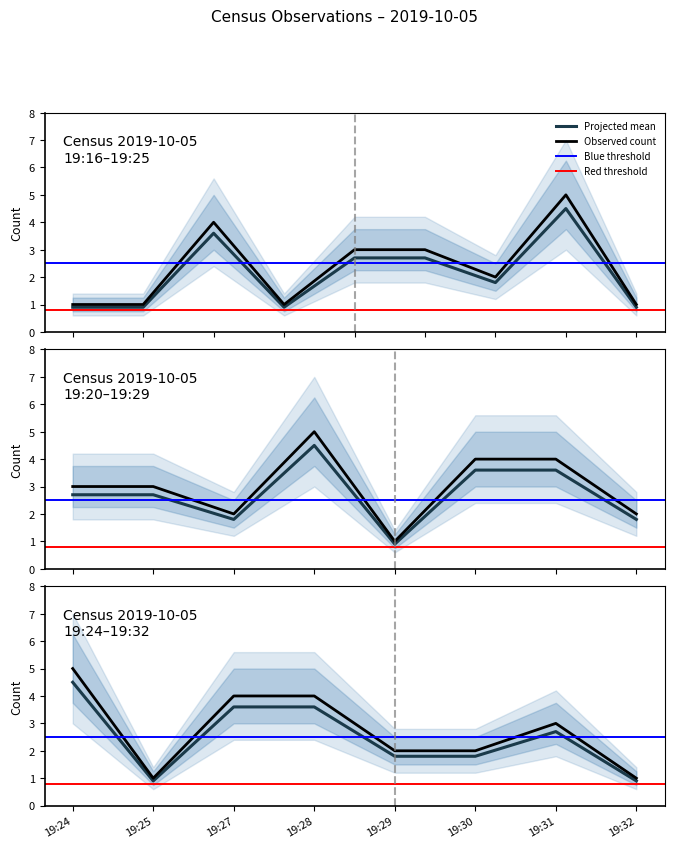

How many points are lower than both their immediate neighbors (excluding endpoints)?

3